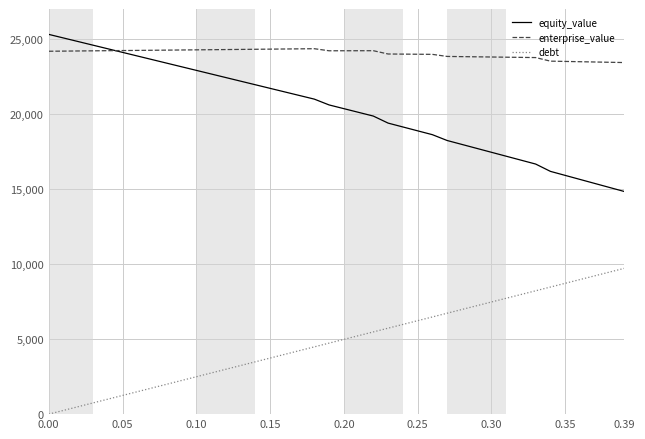

Rank the series by their average value, from highest to lowest.

enterprise_value, equity_value, debt